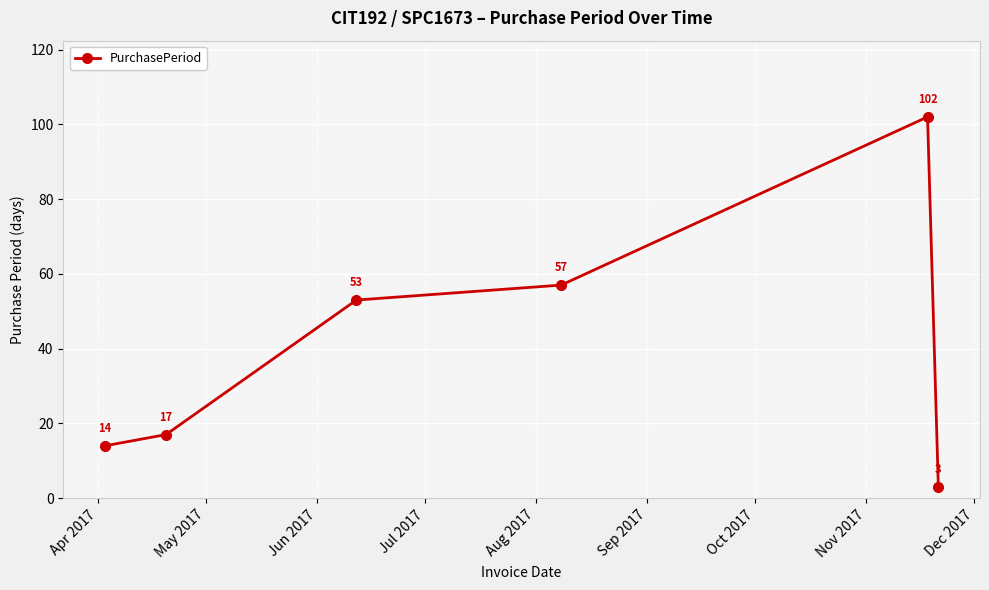

Reading right to left, list all the values displayed in this chart.

3	102	57	53	17	14